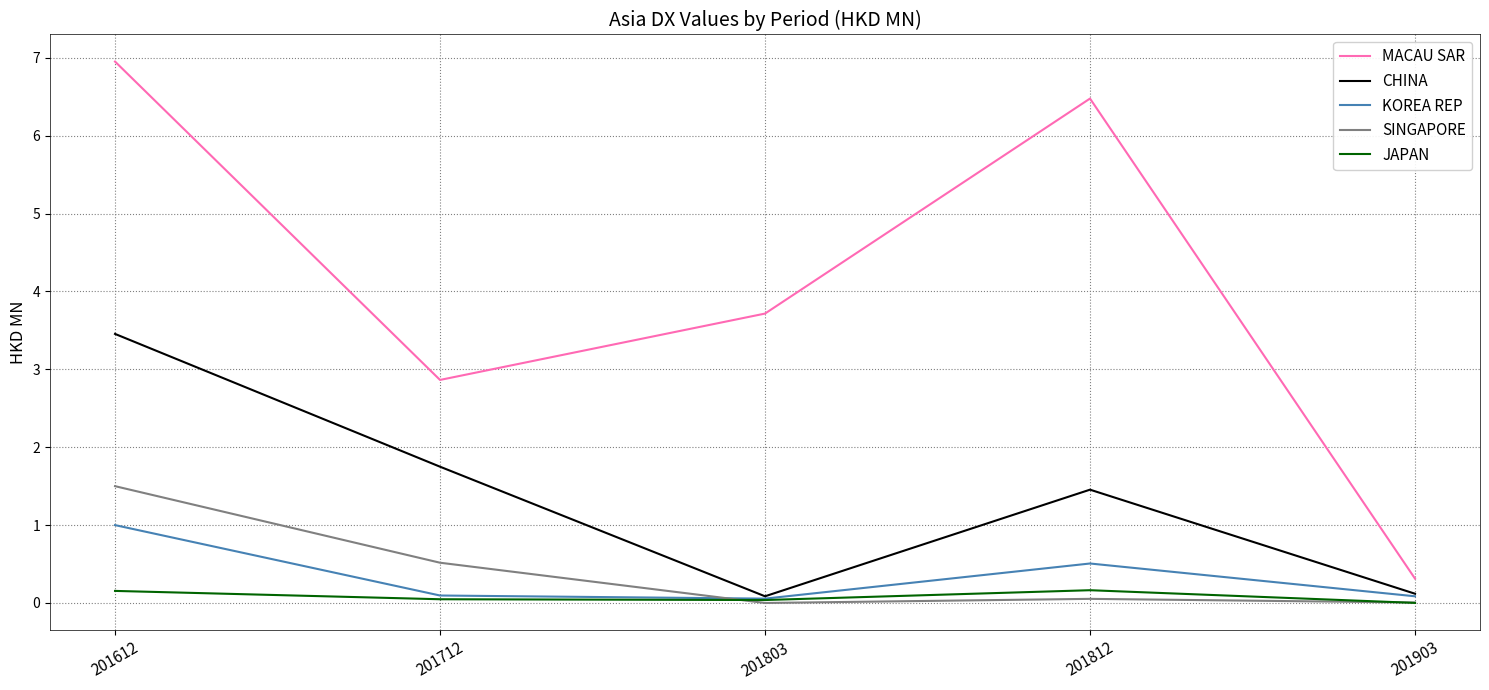

True or false: CHINA and MACAU SAR intersect in this chart.

False